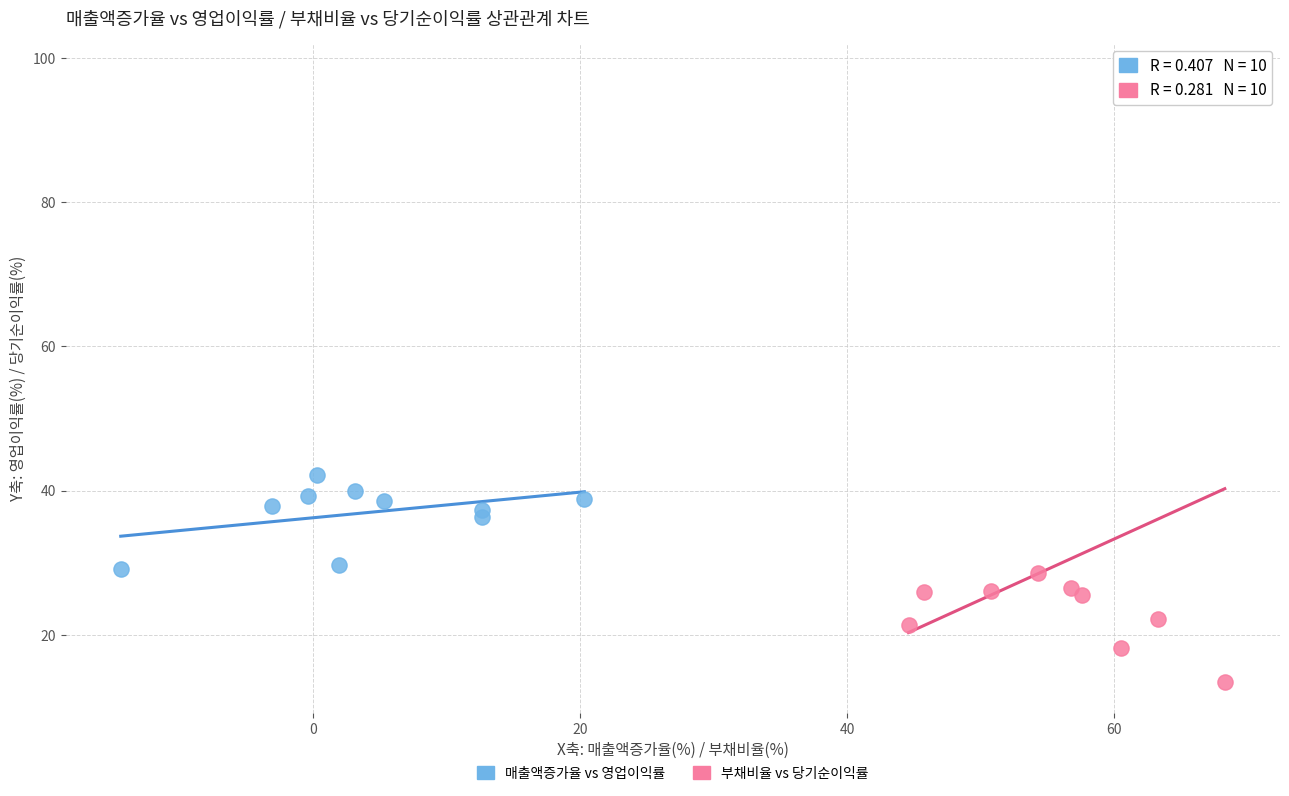

Which series contains the highest Y value?

부채비율 vs 당기순이익률